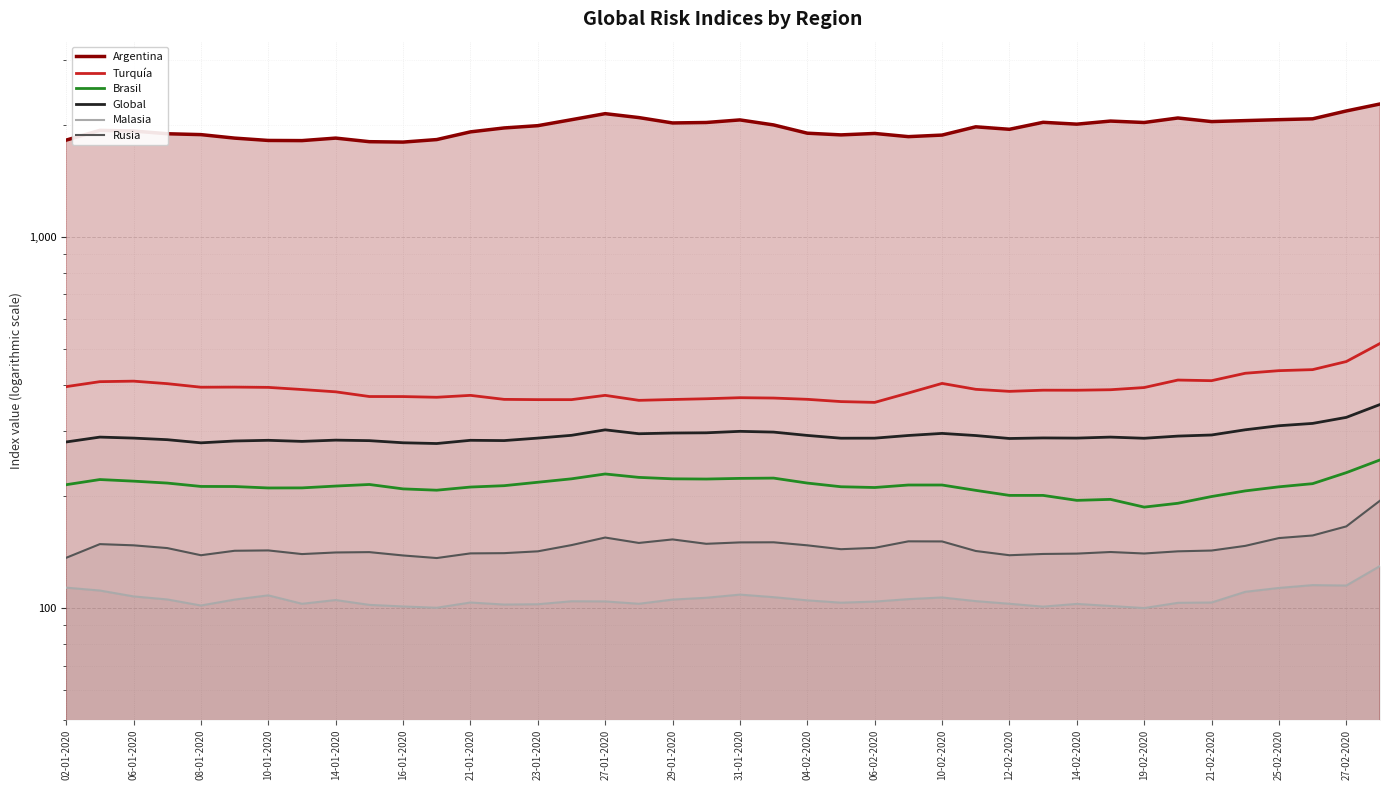

True or false: Global and Malasia cross at least once.

False